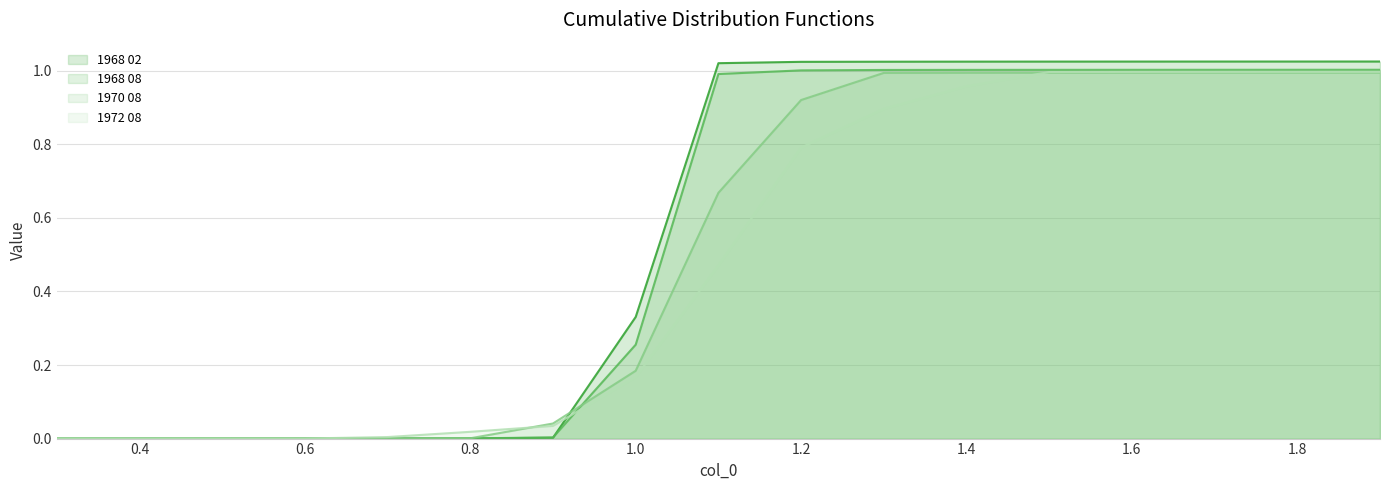

What is the difference between the 1972 08 values at 1.7 and 0.5?

1.0